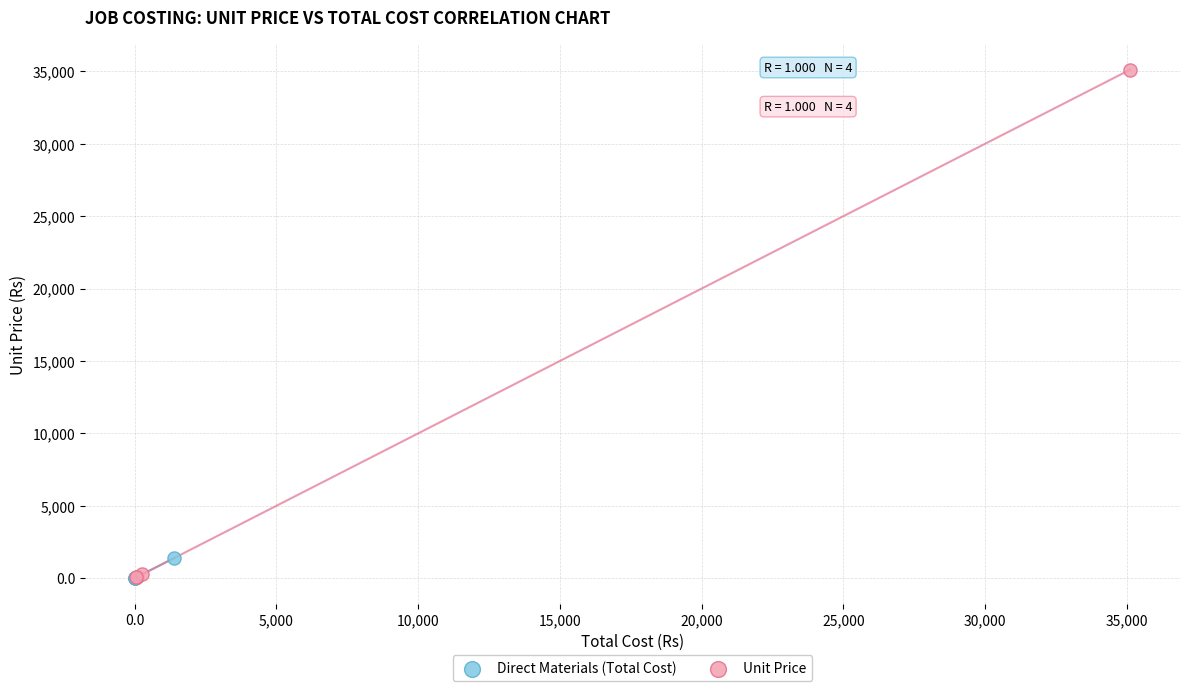

Which series has the widest spread of Y values?

Unit Price